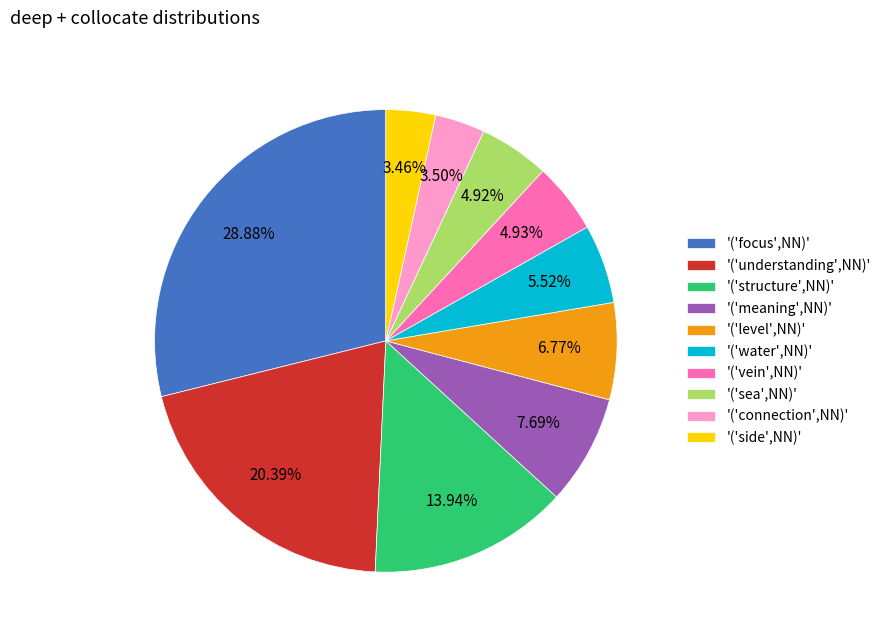

Does any single category account for the majority?

No